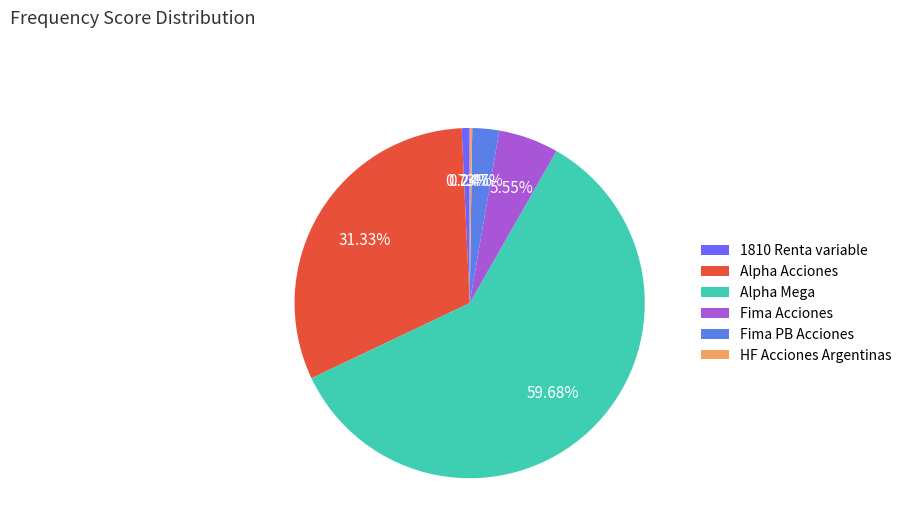

Between Alpha Acciones and Alpha Mega, which is larger?

Alpha Mega